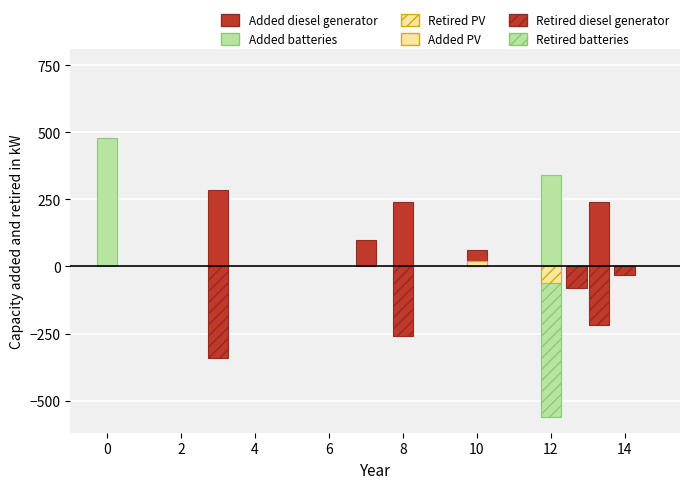

Is it true that Added PV equals 0 at 5?

True